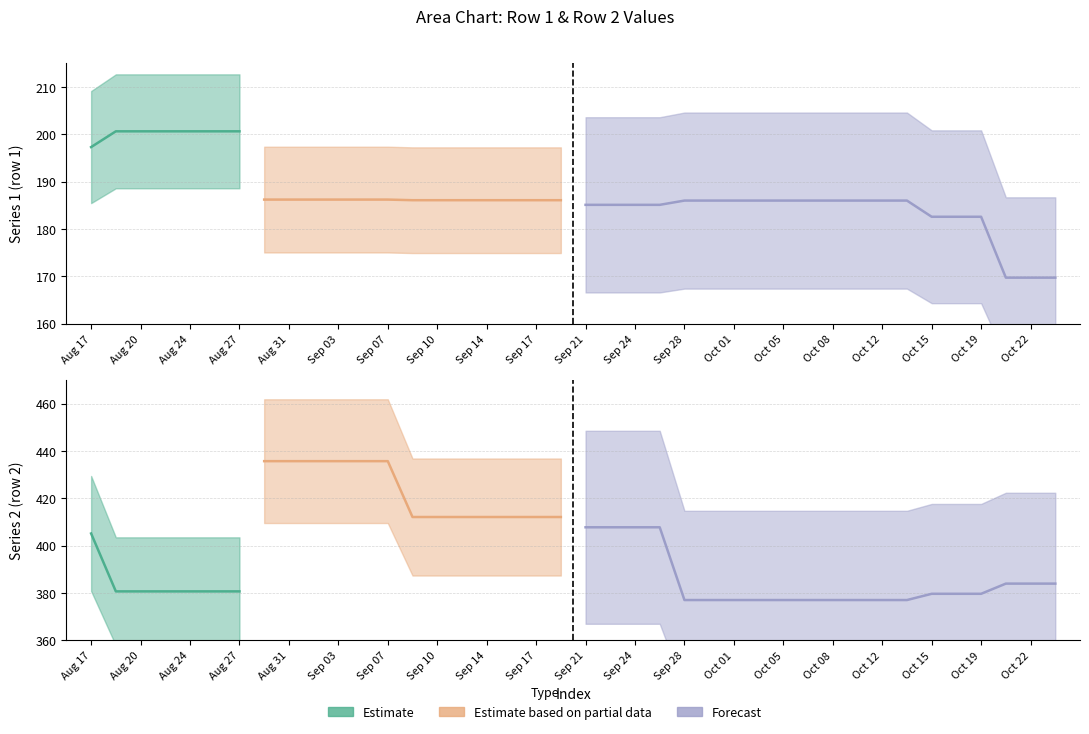

Is the value of row1 at 16 greater than the value of row2 at 1?

No